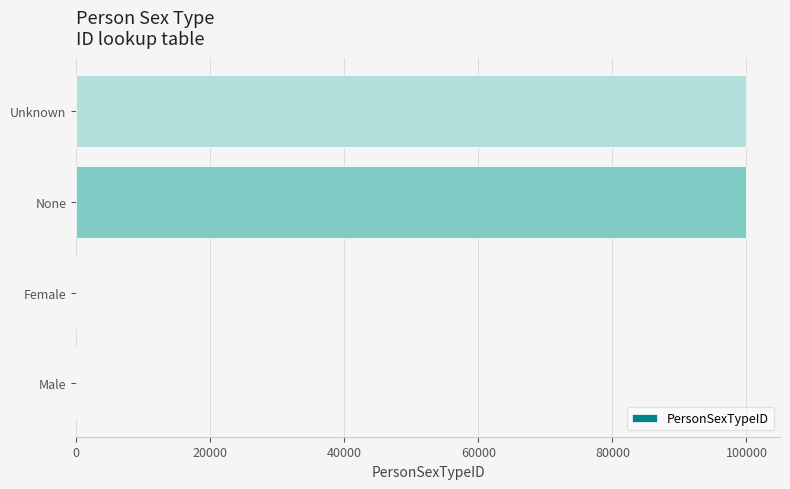

What is the sum of all values?

200000